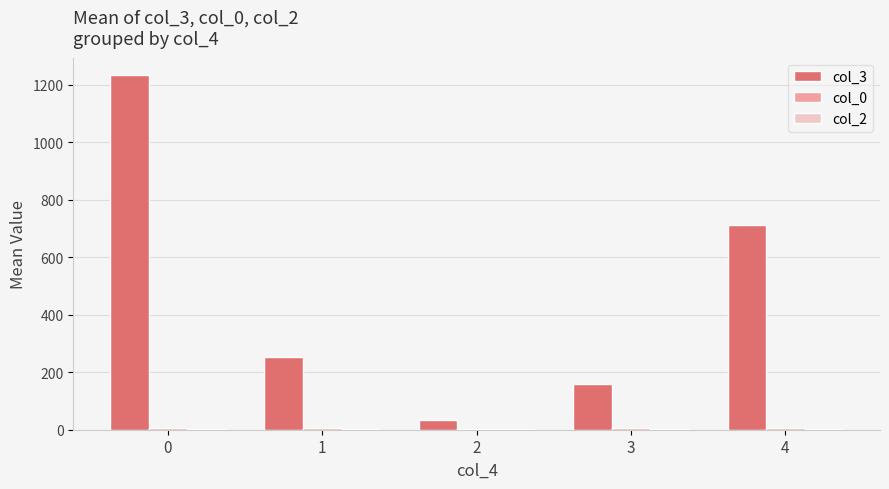

Which series has the largest total across all categories?

col_3